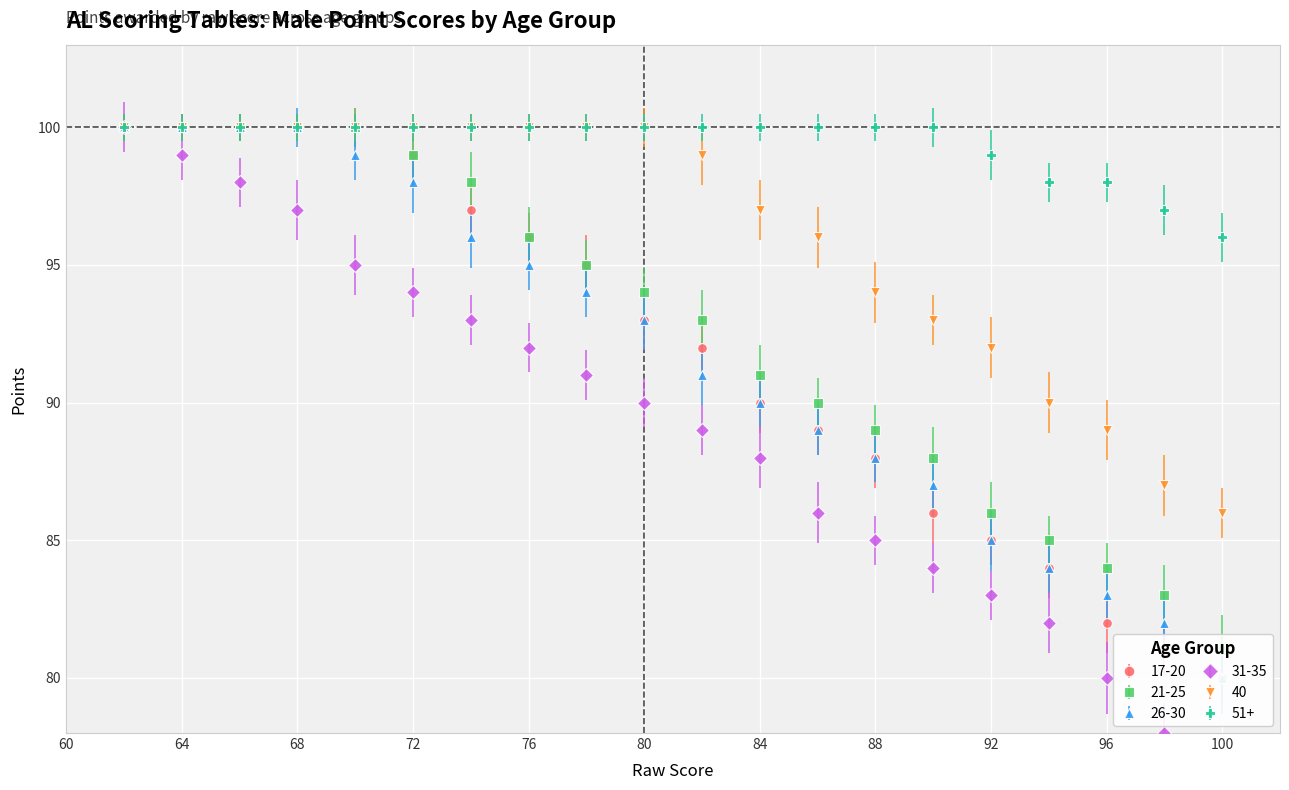

How many values in the 17-20 series are below 93?

10